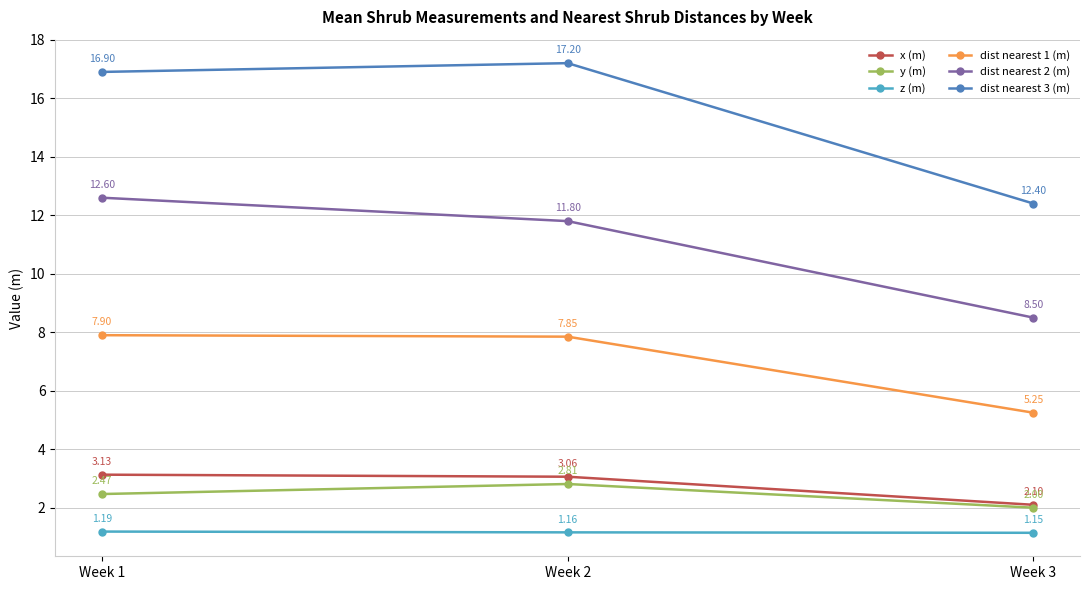

Does the chart have visible grid lines?

Yes